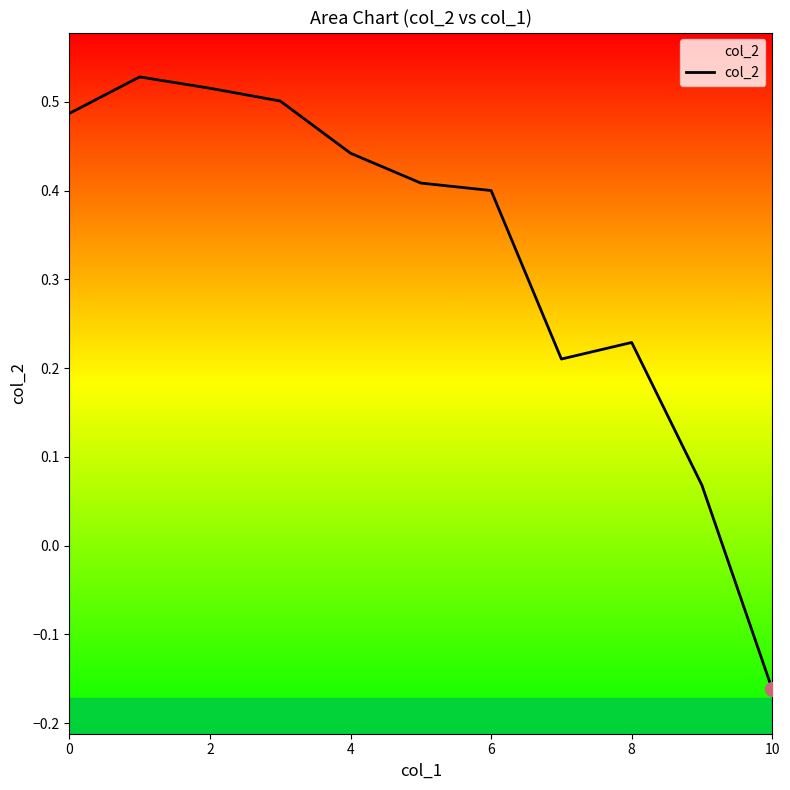

What is the difference between the maximum and minimum values?

0.7